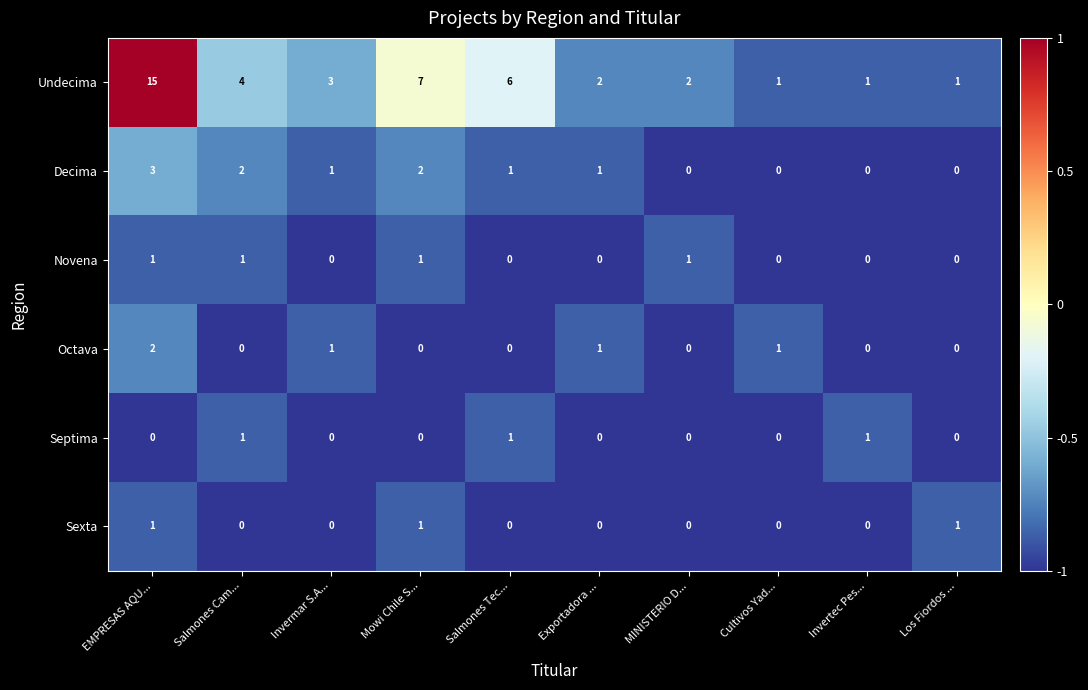

What is the total value across all series at Exportadora ...?

4